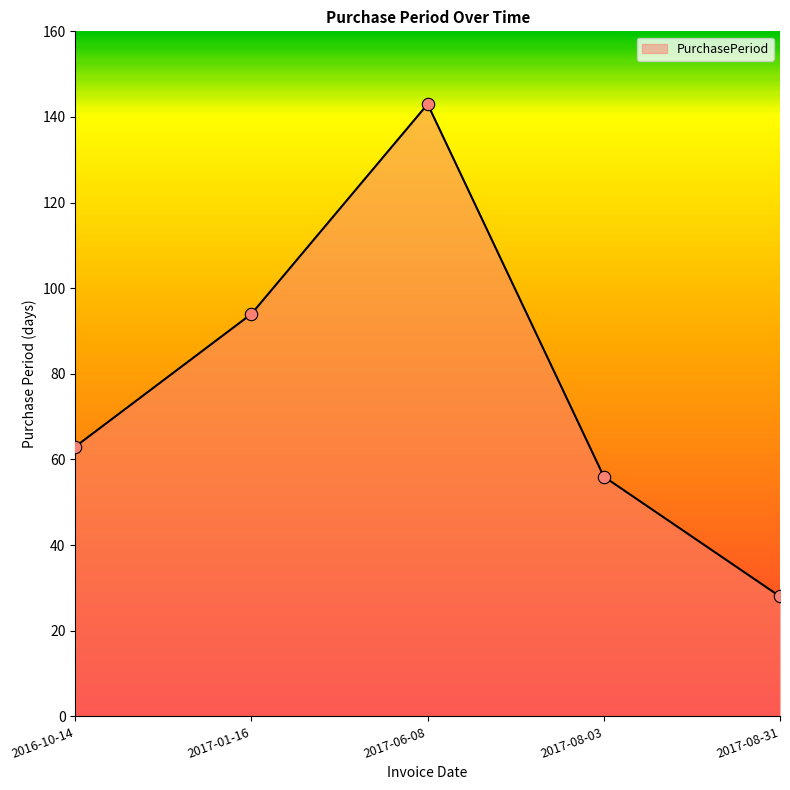

Which has a higher value, 2017-06-08 or 2017-08-03?

2017-06-08